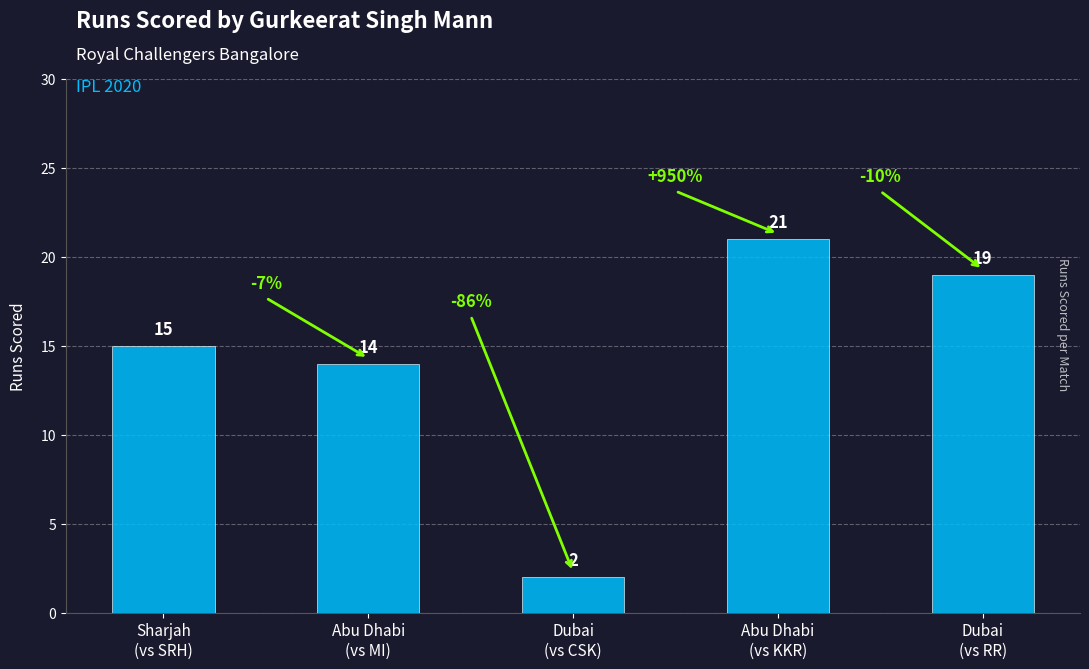

What is the change in value from Sharjah
(vs SRH) to Abu Dhabi
(vs KKR)?

+6